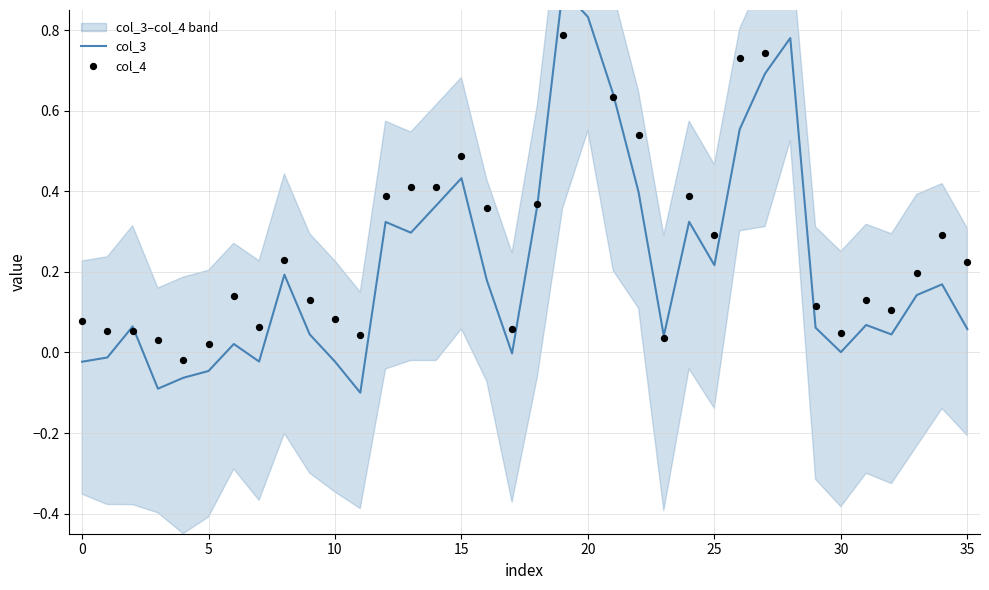

Which series has the largest total across all categories?

col_4